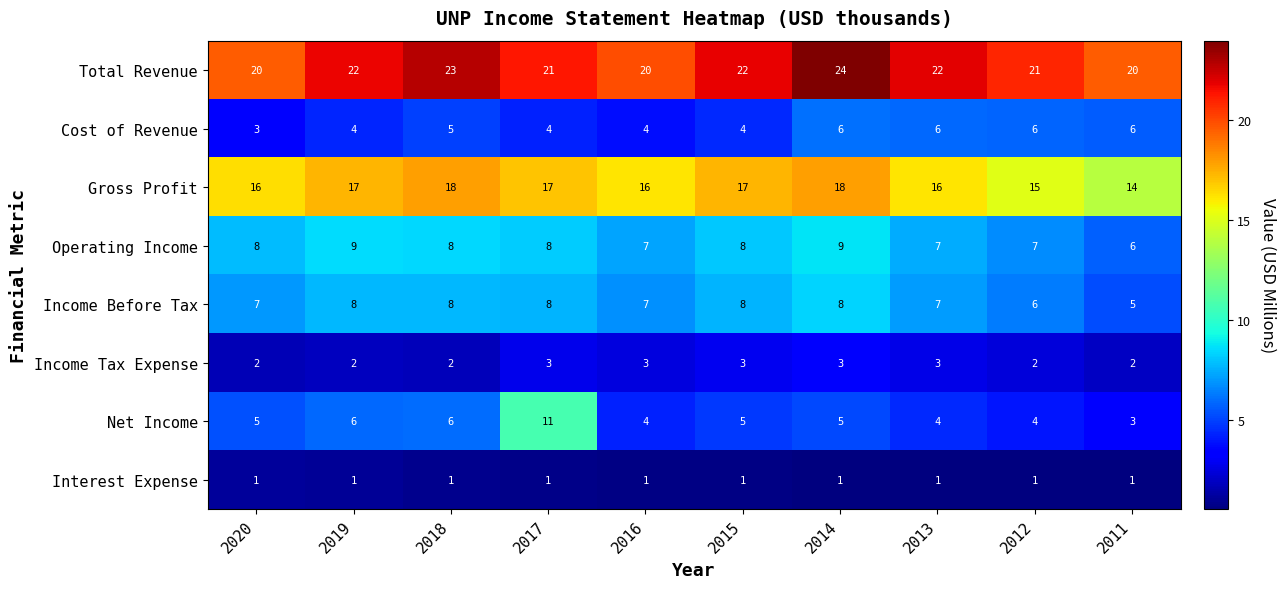

Which series has the largest range (max minus min)?

Net Income